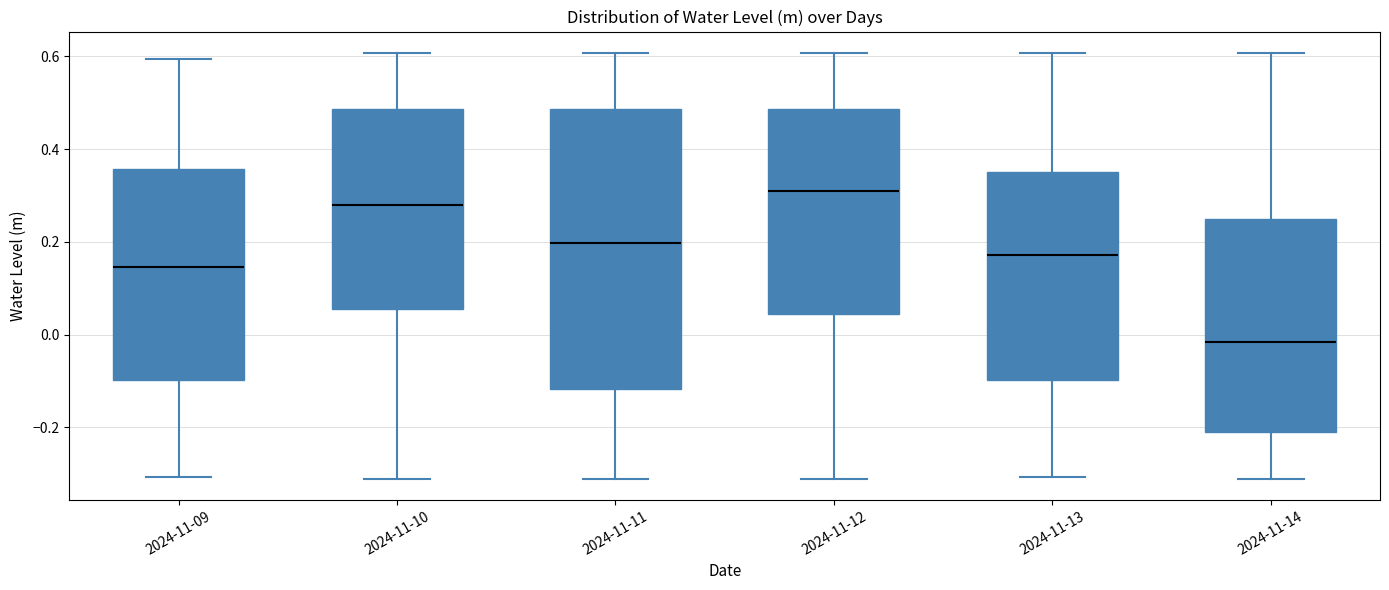

Reading left to right, read every box against the y-axis: the position of its median line, the range the box covers, and the ends of its whiskers. The values are not printed on the chart, so give them approximately, as read against the axis.

2024-11-09: median 0.14, box -0.10 to 0.36, whiskers -0.30 to 0.60
2024-11-10: median 0.28, box 0.06 to 0.48, whiskers -0.32 to 0.60
2024-11-11: median 0.20, box -0.12 to 0.48, whiskers -0.32 to 0.60
2024-11-12: median 0.30, box 0.04 to 0.48, whiskers -0.32 to 0.60
2024-11-13: median 0.18, box -0.10 to 0.36, whiskers -0.30 to 0.60
2024-11-14: median -0.02, box -0.20 to 0.24, whiskers -0.32 to 0.60